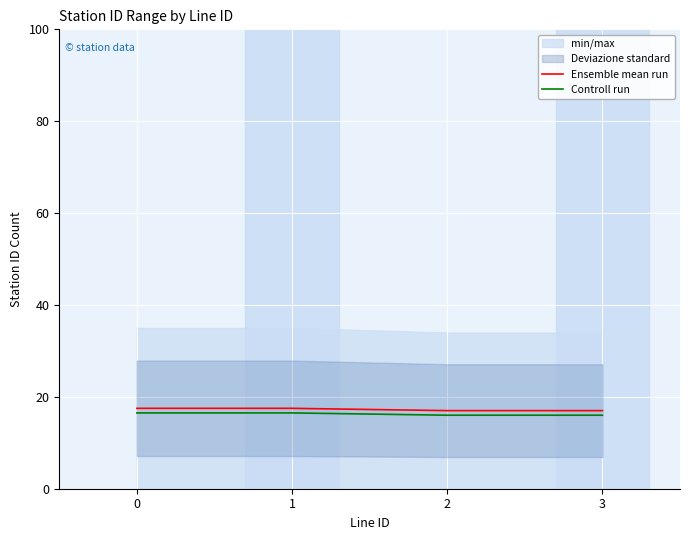

Reading left to right, extract all data points from this chart.

Ensemble mean run: 17.5	17.5	17.0	17.0
Controll run: 16.5	16.5	16.0	16.0